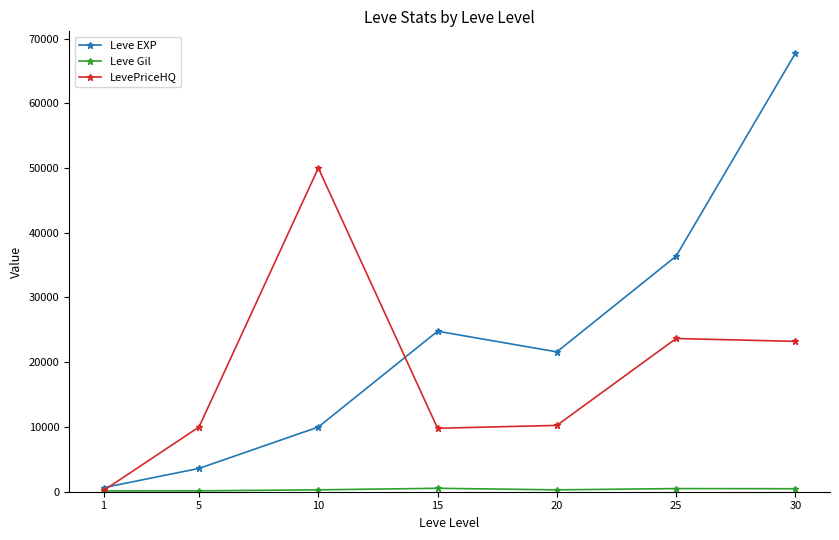

At which label is Leve EXP closest to 34180?

25